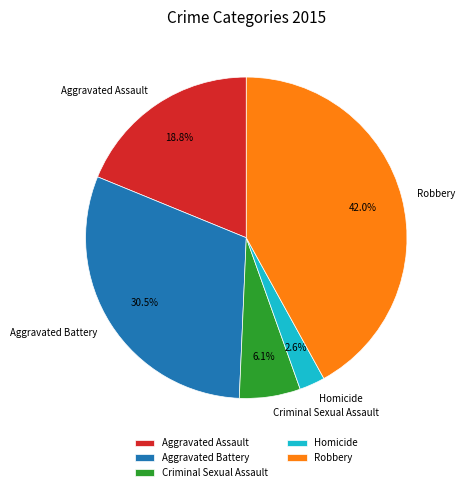

Between Robbery and Aggravated Battery, which is larger?

Robbery